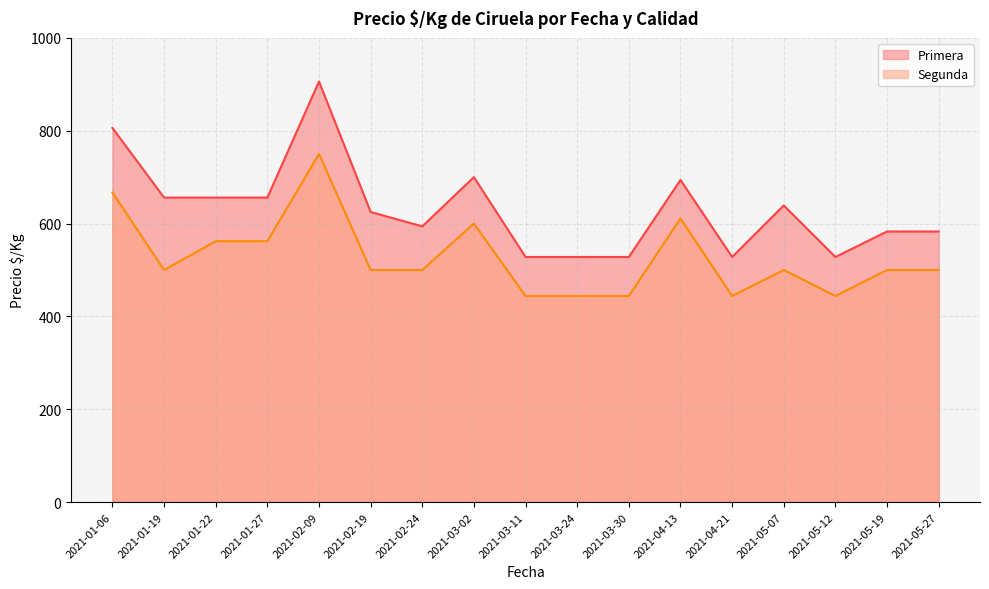

List the series in order of their peak value, highest first.

Primera, Segunda